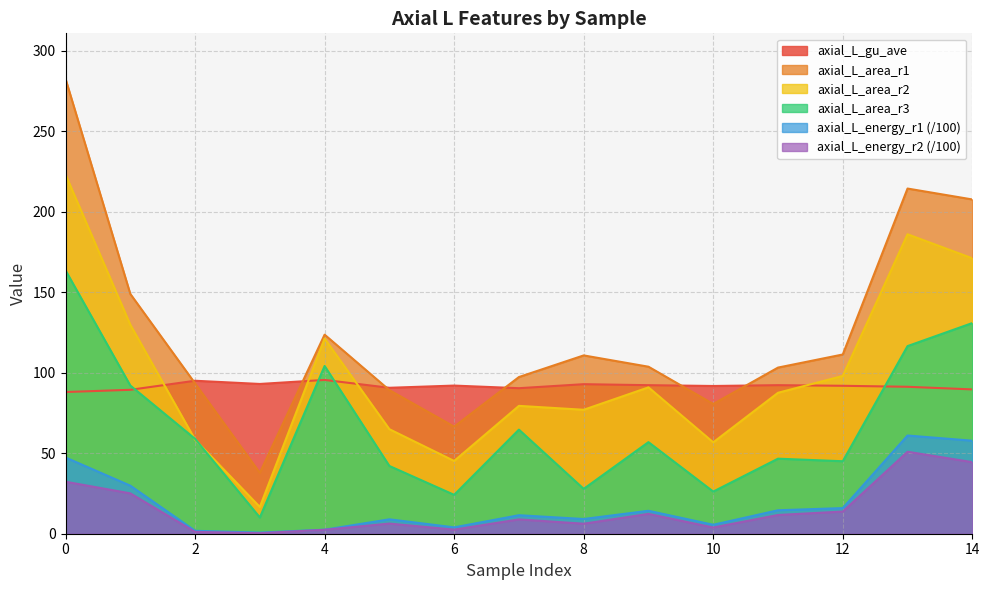

True or false: axial_L_energy_r2 (/100) and axial_L_area_r3 intersect in this chart.

False